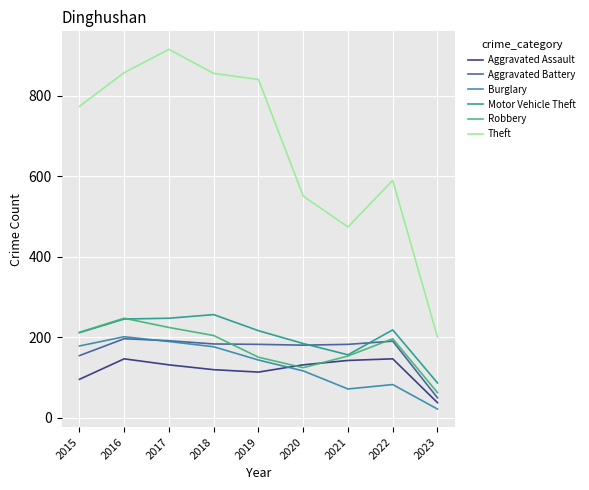

At which label does Robbery first exceed 196?

2015